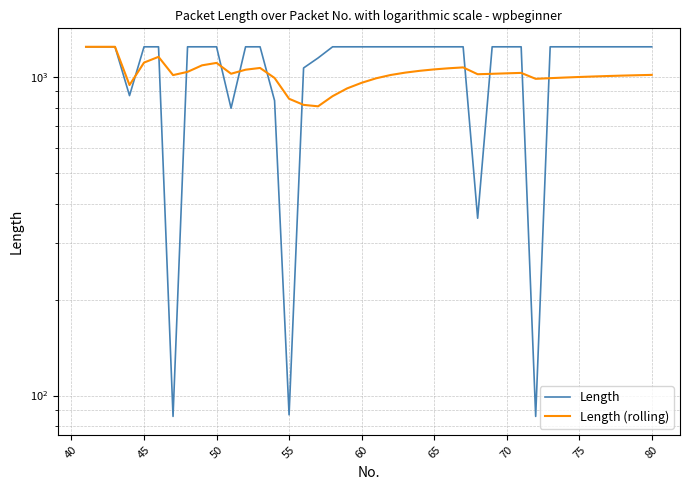

How many distinct data groups are displayed?

2